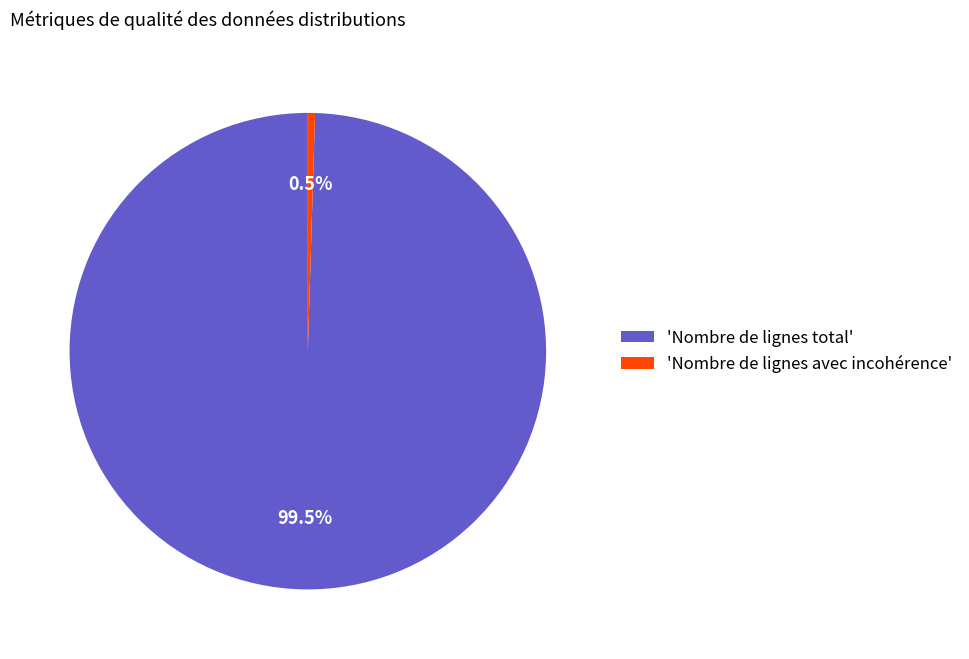

Rank the categories by value from lowest to highest.

'Nombre de lignes avec incohérence', 'Nombre de lignes total'